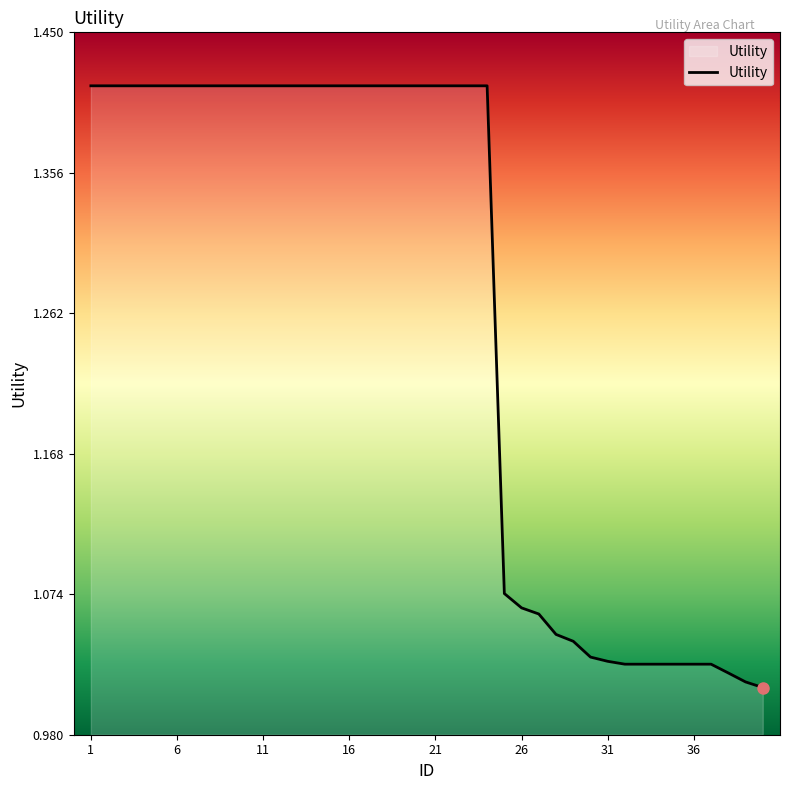

What is the difference between the maximum and minimum values?

0.4